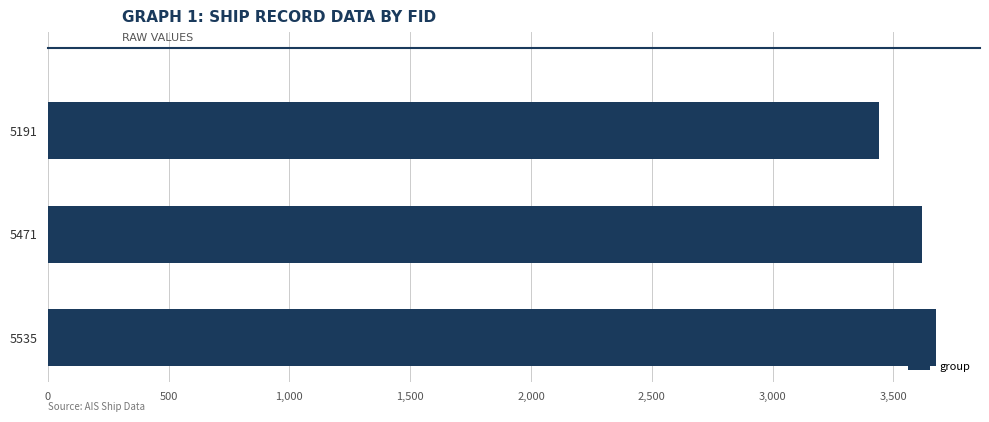

Which label corresponds to the smallest value in the chart?

5191